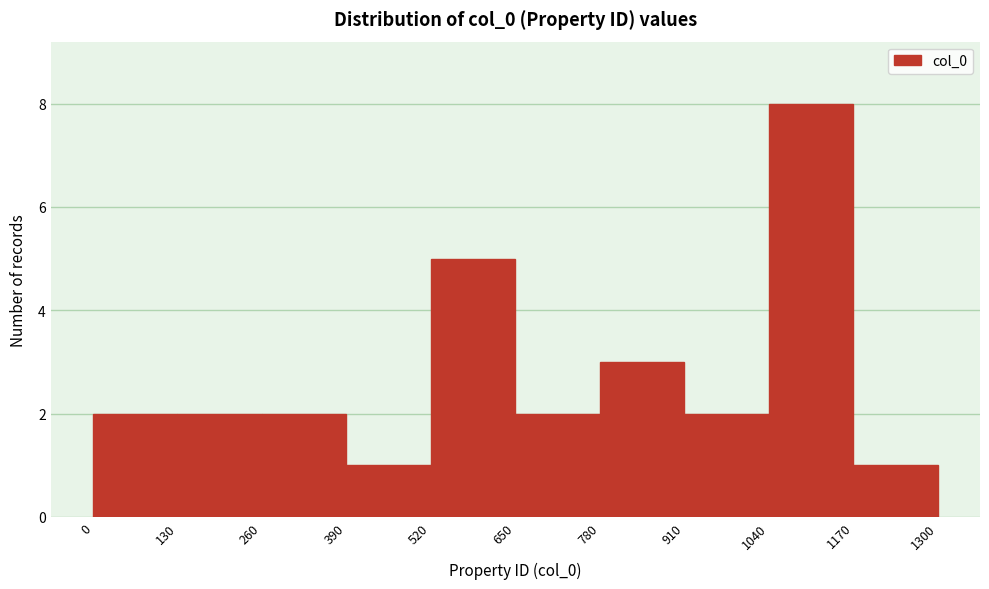

Reading left to right, list every bar in this chart as the range it spans on the x-axis followed by its height. The values are not printed on the chart, so give them approximately, as read against the axis.

0 to 130: 2
130 to 260: 2
260 to 390: 2
390 to 520: 1
520 to 650: 5
650 to 780: 2
780 to 910: 3
910 to 1040: 2
1040 to 1170: 8
1170 to 1300: 1